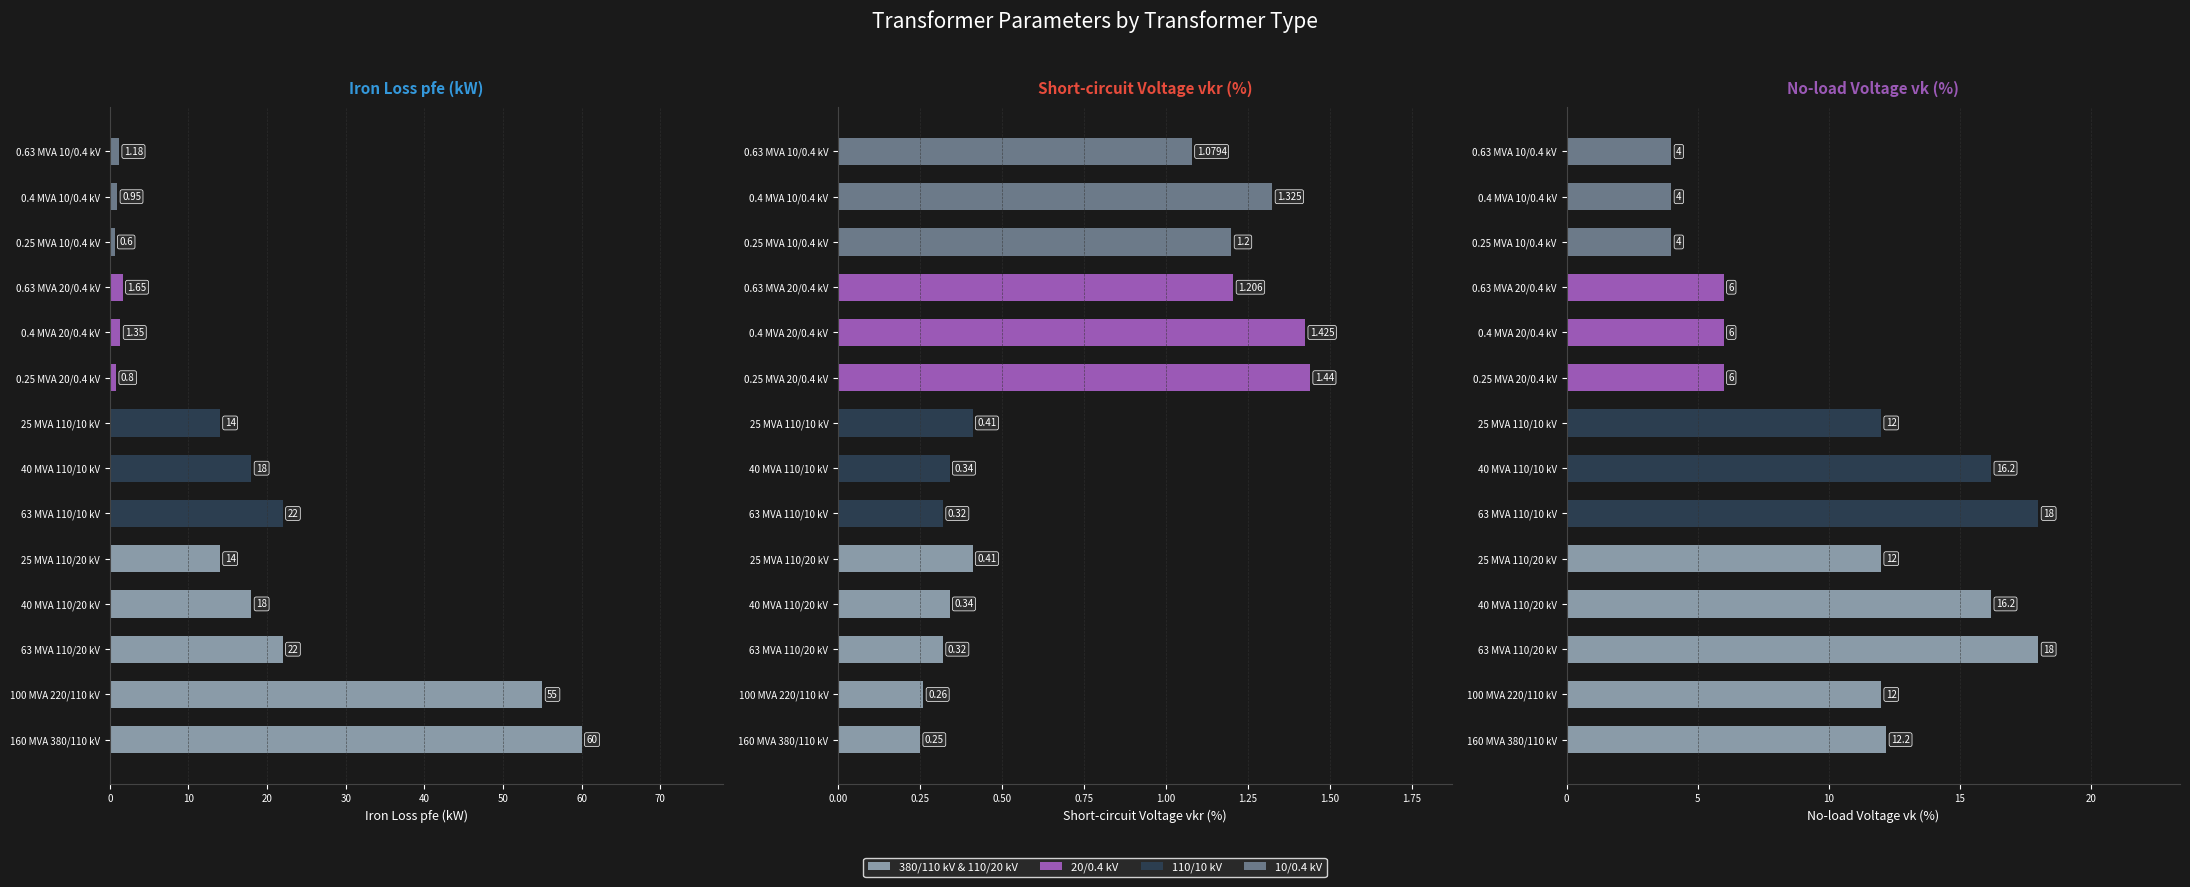

Which has a higher value, 40 MVA 110/10 kV or 63 MVA 110/10 kV?

63 MVA 110/10 kV